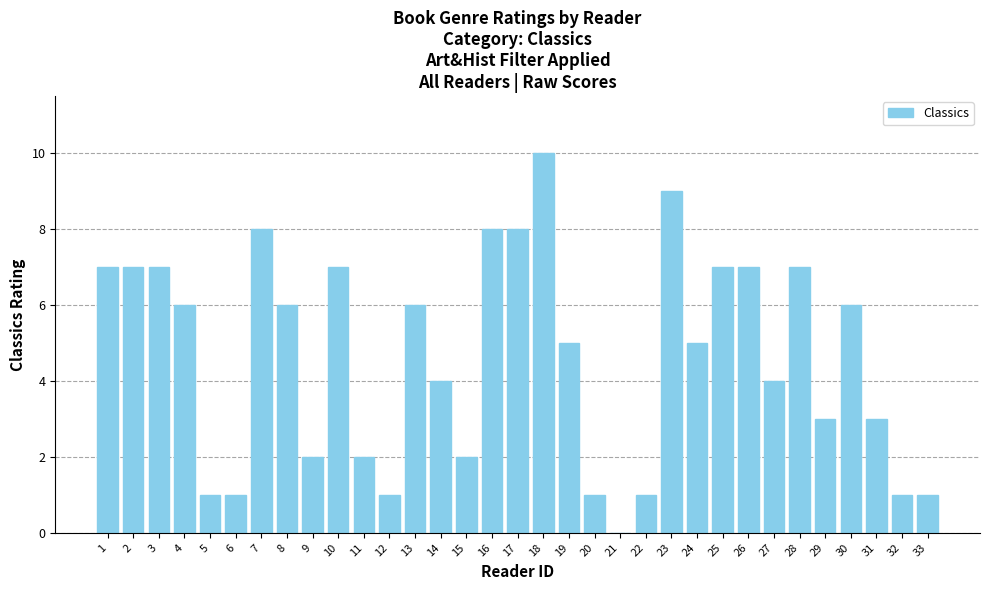

How many values are between 2 and 7?

20